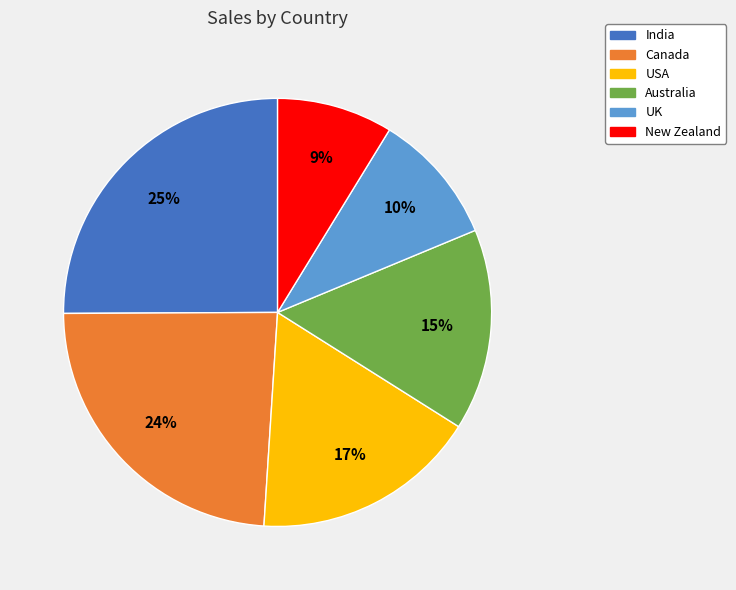

To the nearest percent, what portion does New Zealand represent?

9%